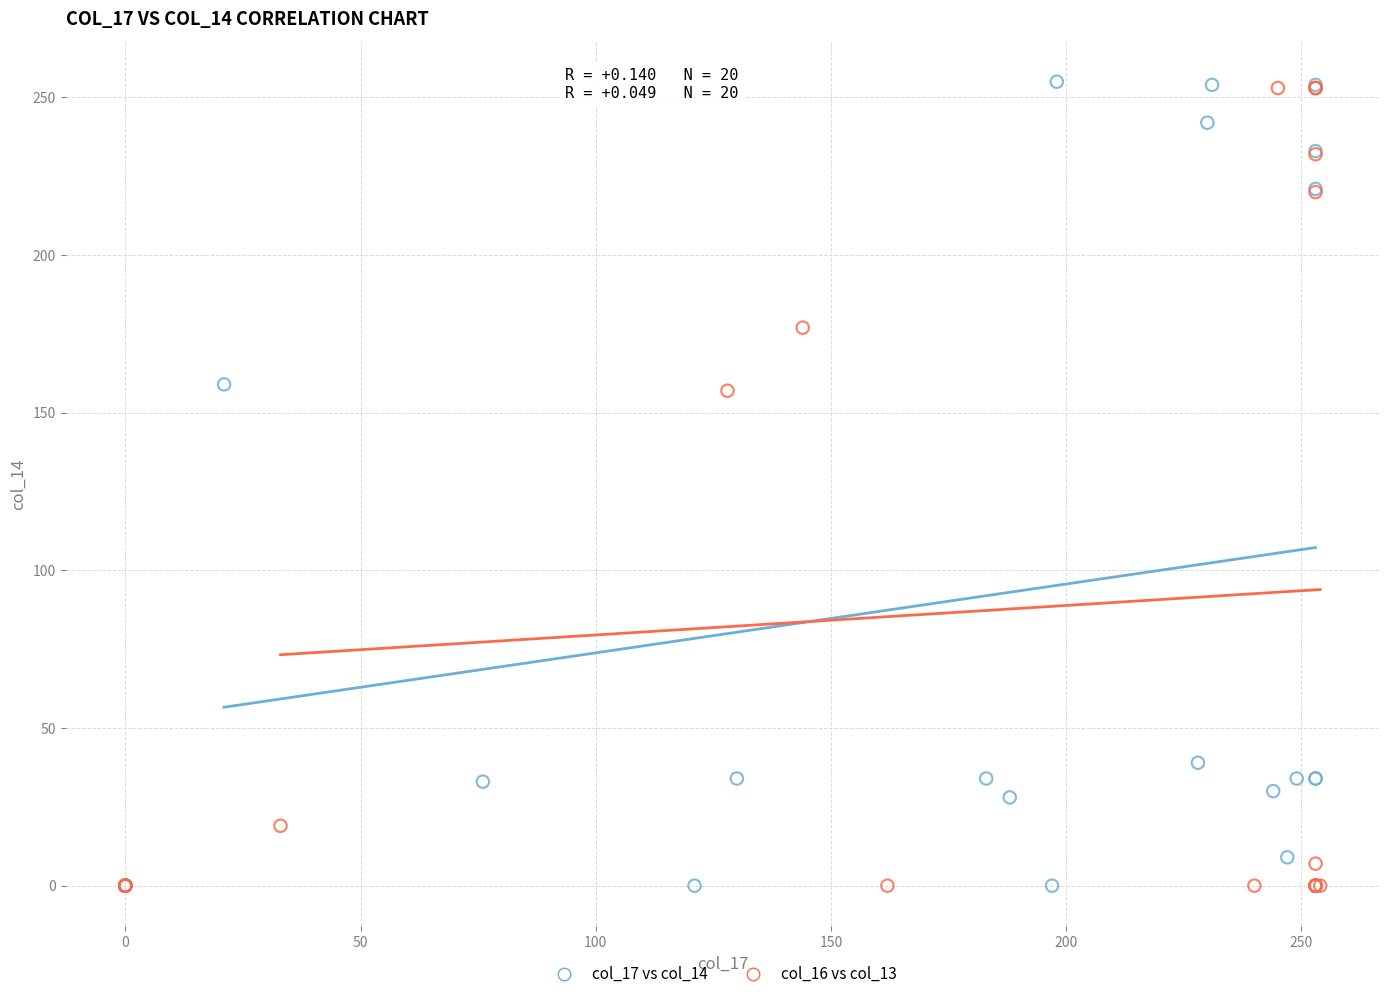

What are all the series names shown in the legend?

col_17 vs col_14, col_16 vs col_13